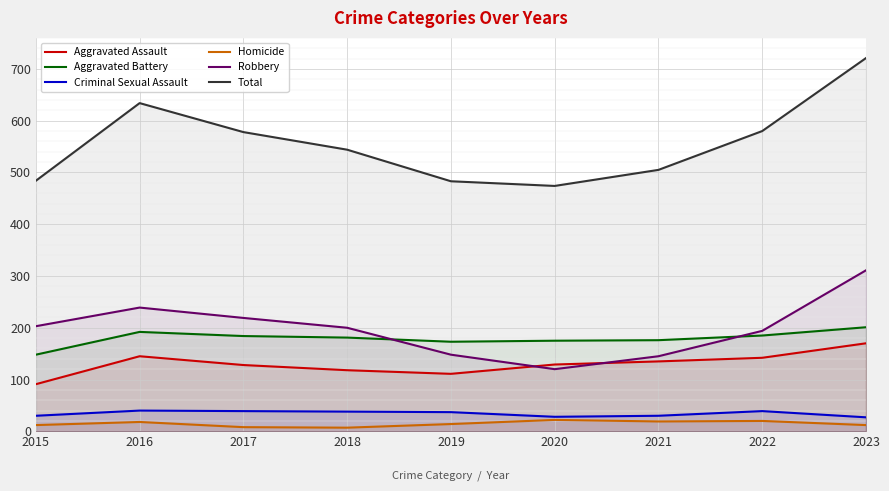

List the labels in order of Criminal Sexual Assault value, smallest first.

2023, 2020, 2015, 2021, 2019, 2018, 2017, 2022, 2016